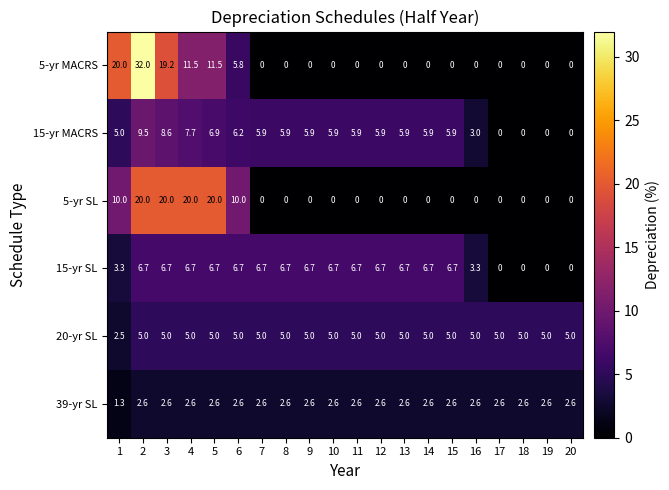

Rank the series by their maximum value, from lowest to highest.

39-yr SL, 20-yr SL, 15-yr SL, 15-yr MACRS, 5-yr SL, 5-yr MACRS